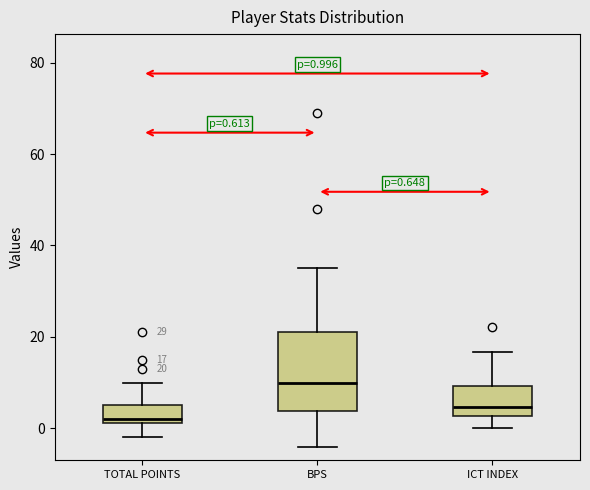

Which box's median line is the lowest?

TOTAL POINTS